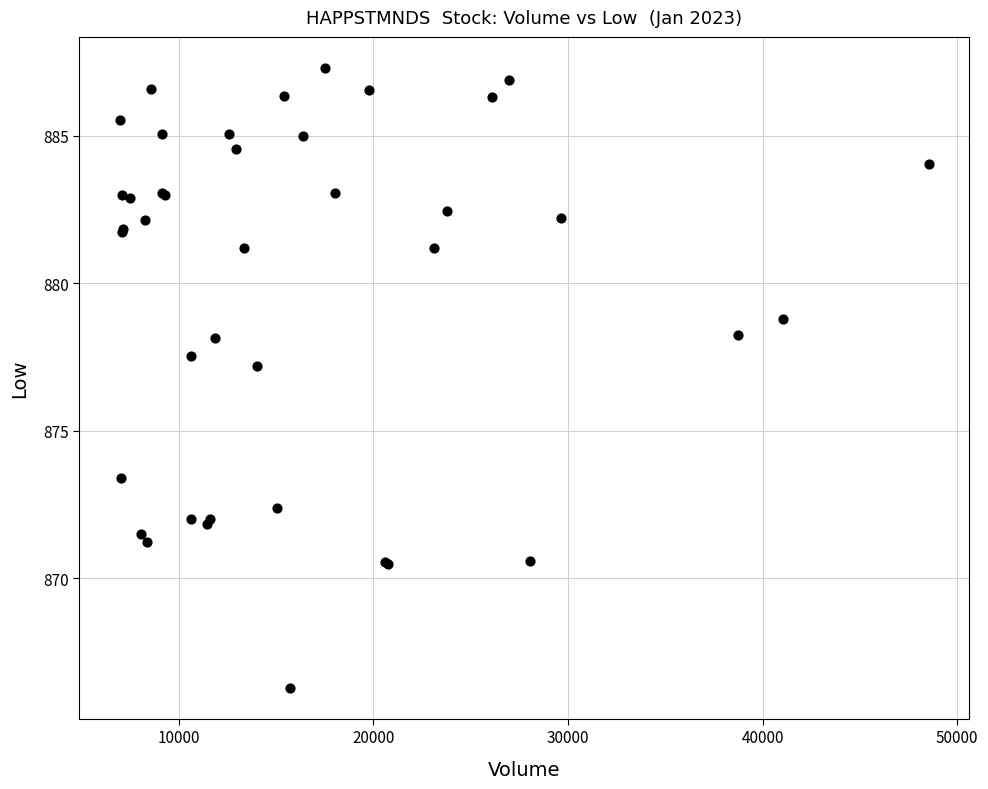

What Y value in the scatter plot is closest to 876?

877.2